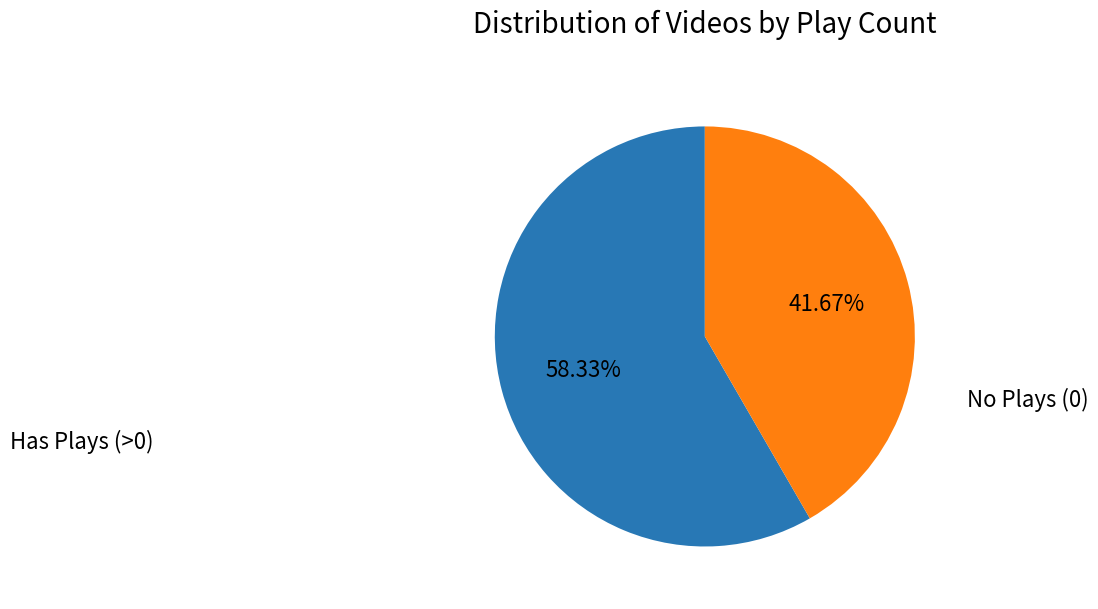

Does any single category account for the majority?

Yes